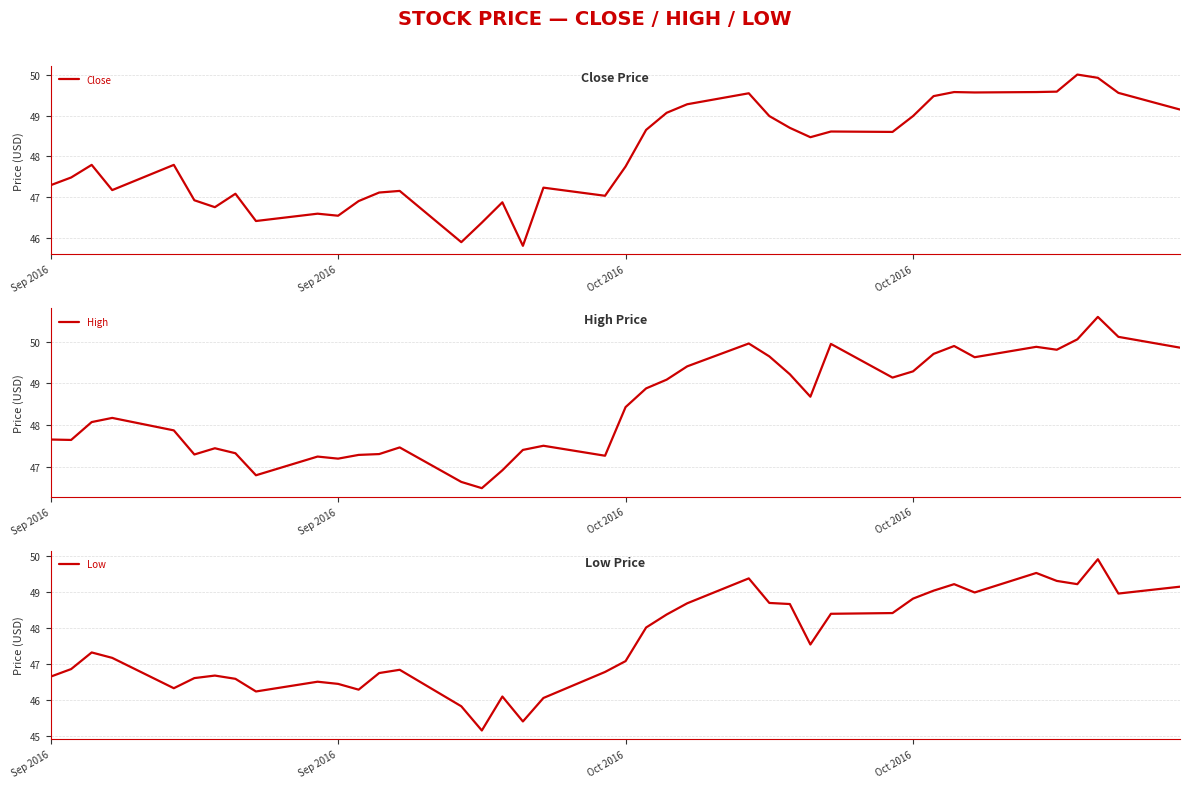

What is the greatest value displayed?

50.6